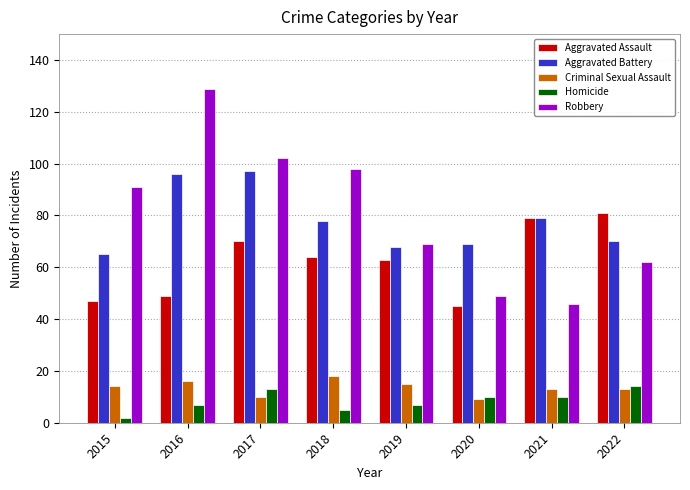

What is the sum of the Aggravated Battery values at 2018 and 2016?

174